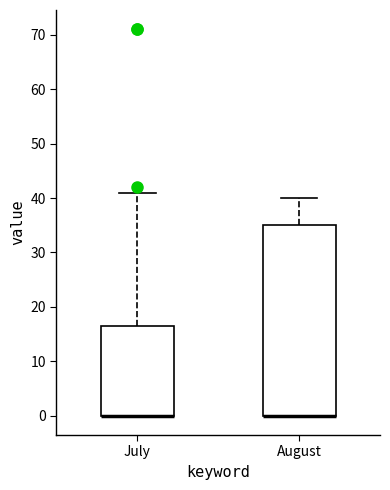

Reading left to right, transcribe this box plot: for each box, give where its median line is, the range the box spans, and where its two whiskers end, as read against the y-axis. The values are not printed on the chart, so give them approximately, as read against the axis.

July: median 0 (drawn on the box's lower edge), box 0 to 17, whiskers 0 to 41
August: median 0 (drawn on the box's lower edge), box 0 to 35, whiskers 0 to 40